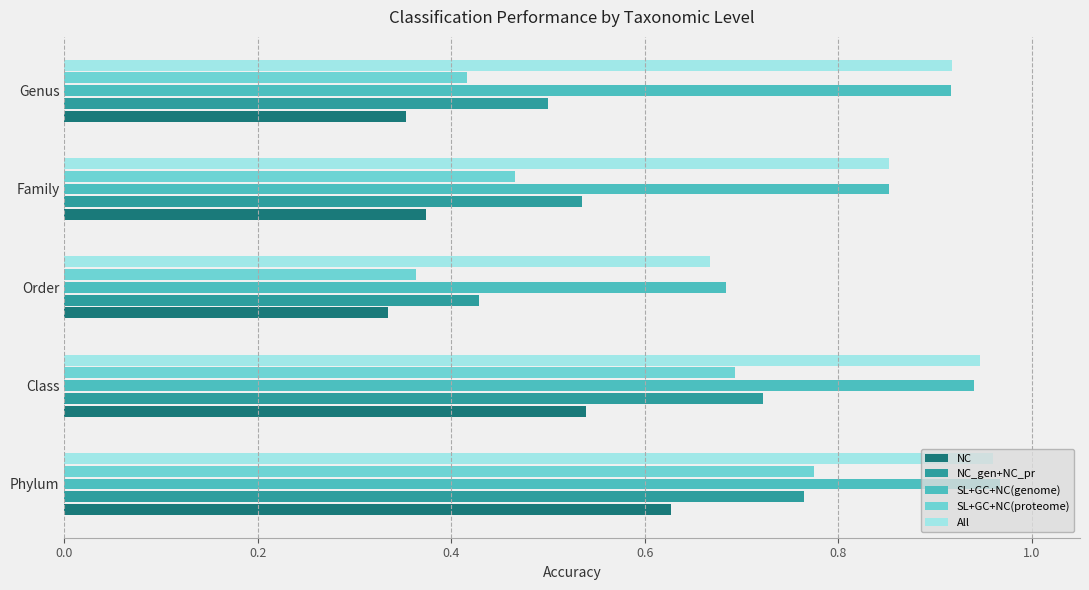

What is the sum of all SL+GC+NC(genome) values?

4.4